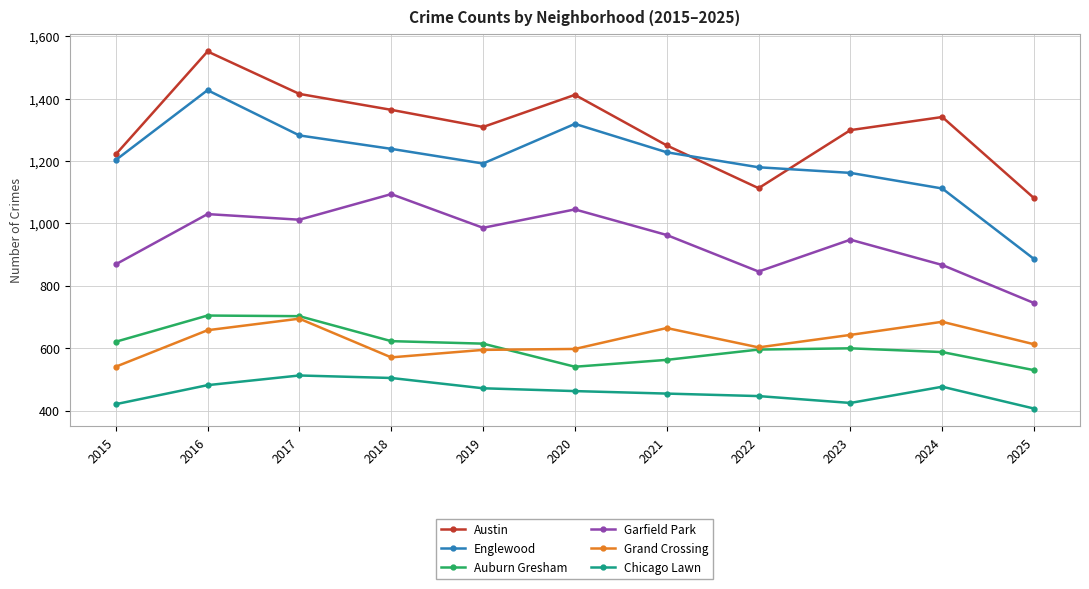

Is it true that Garfield Park equals 1167 at 2022?

False